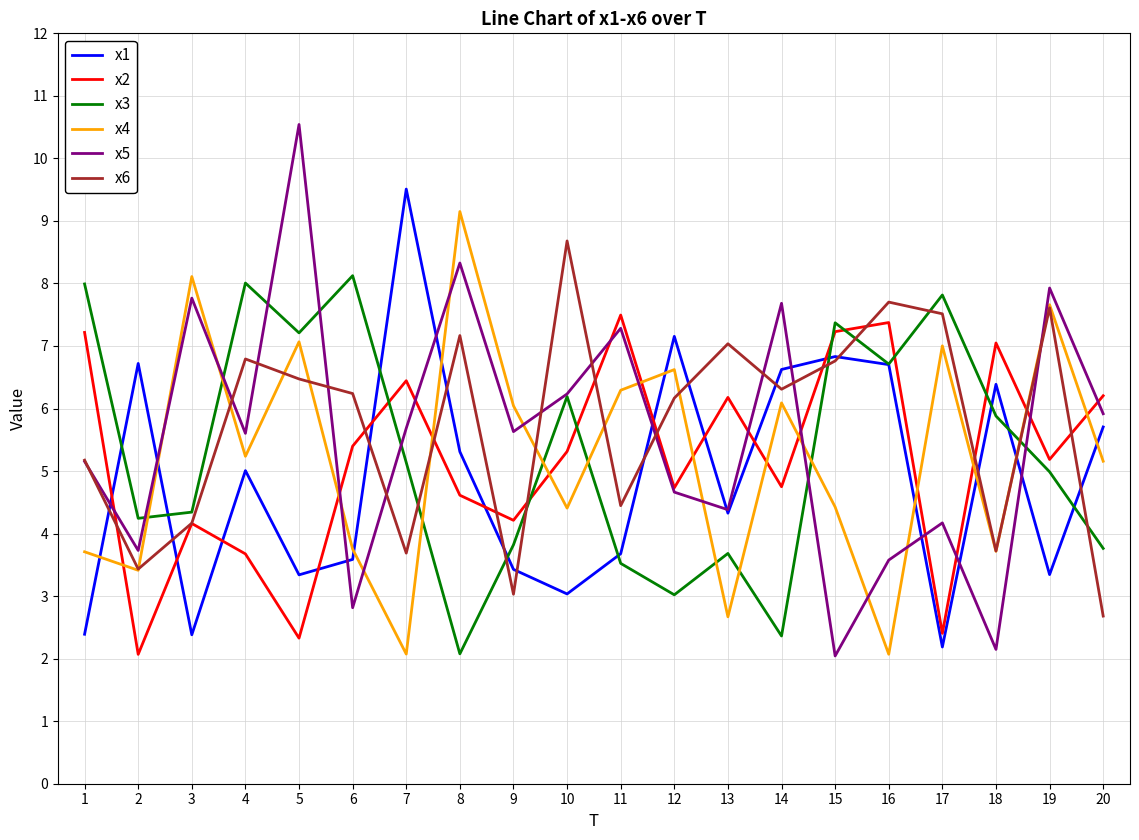

What is the spread (max minus min) of values at 12?

4.1